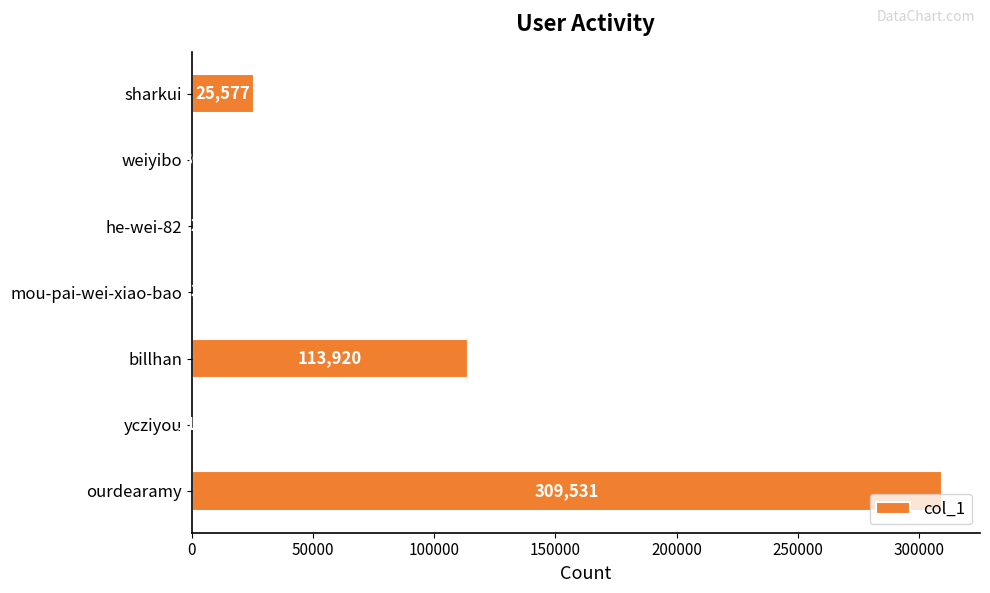

What is the maximum value shown in the chart?

309531